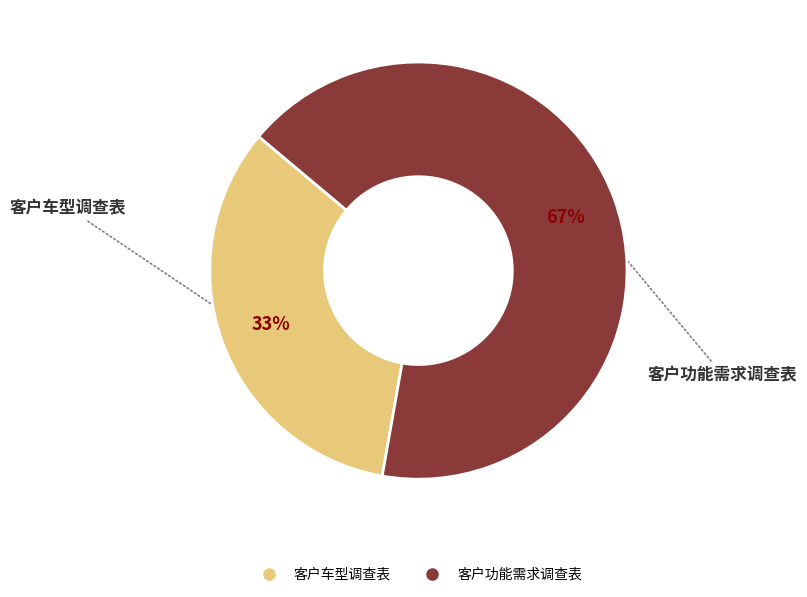

Combined, do 客户车型调查表 and 客户功能需求调查表 account for over 50%?

Yes